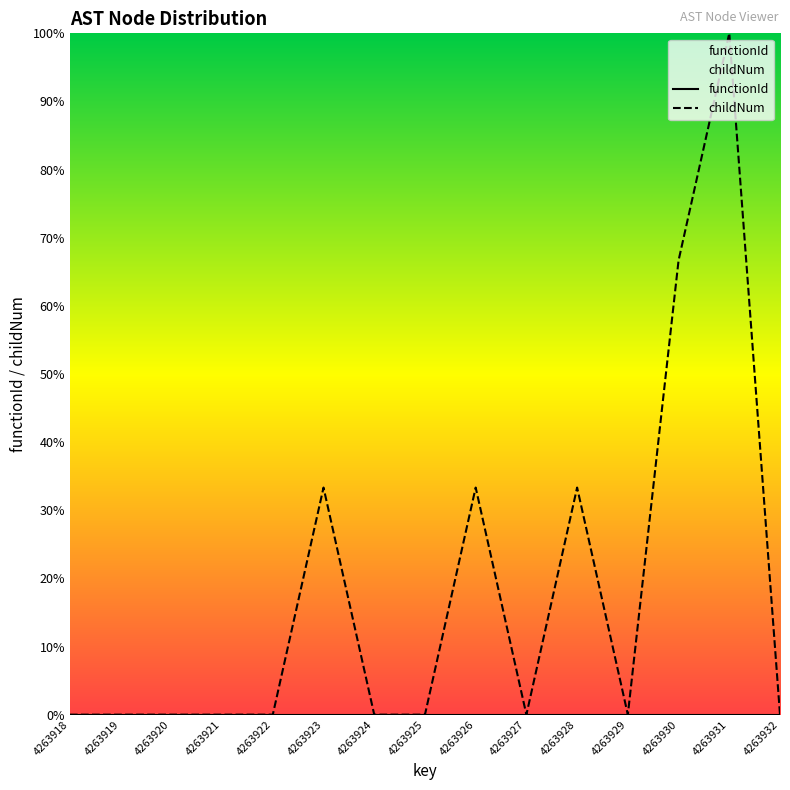

Does the chart display data point markers on the line(s)?

No